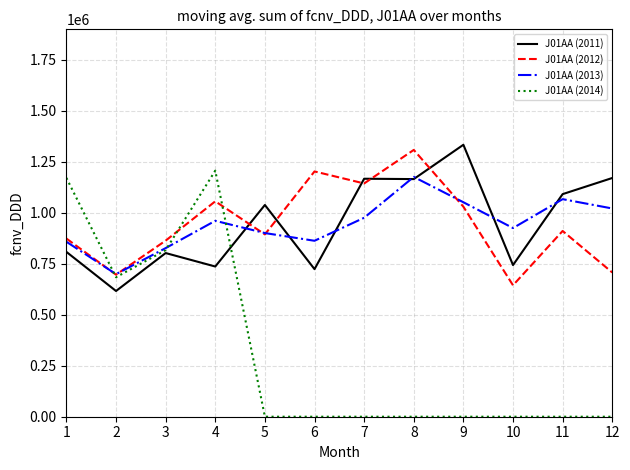

What is the difference between the second highest and second lowest values in the J01AA (2011) series?

447009.0